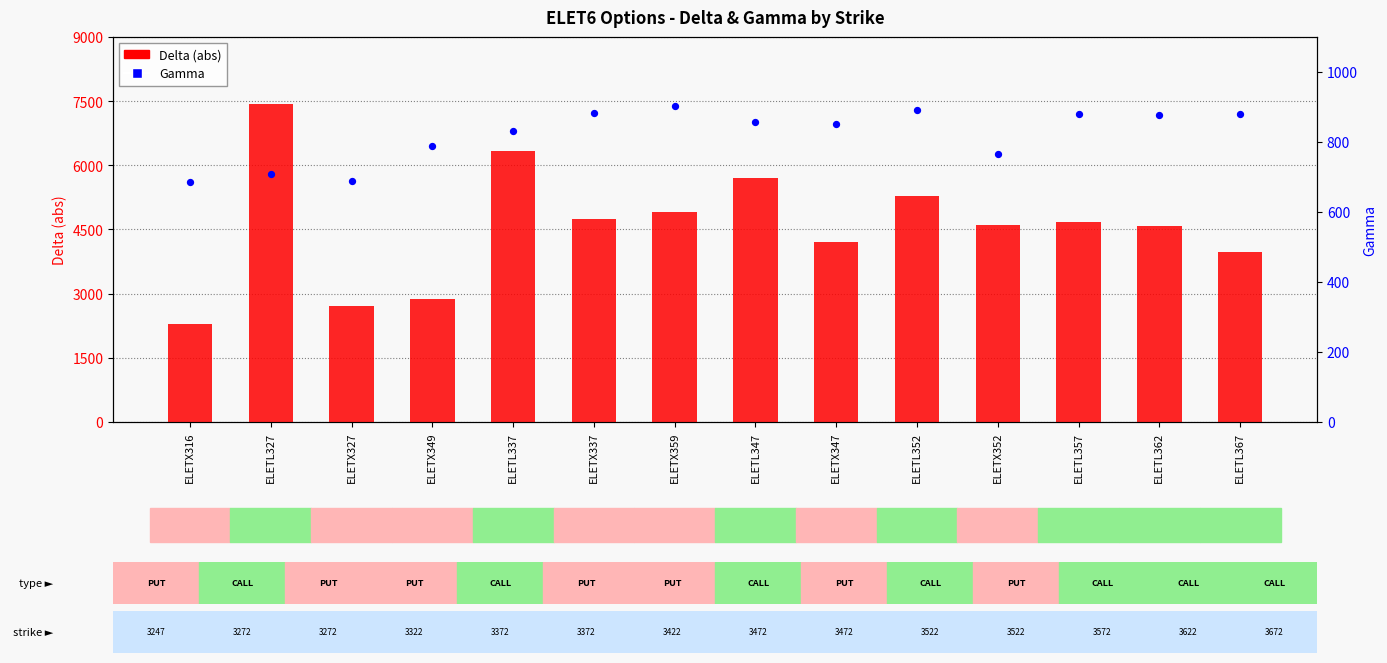

Which series has the largest Y range (max minus min)?

Delta (abs)